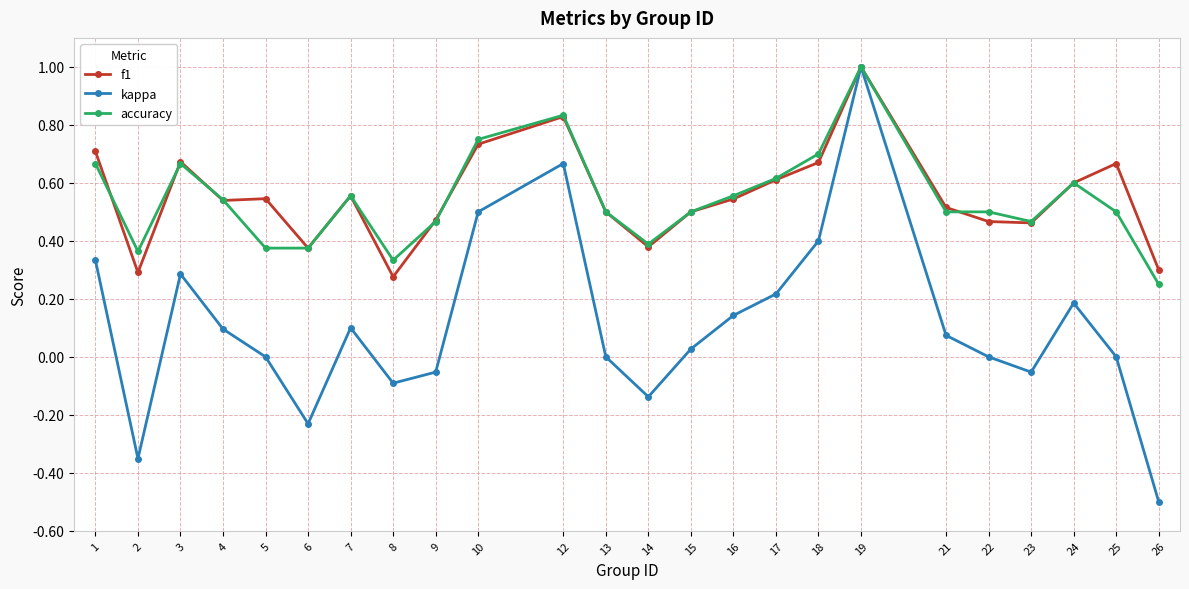

Which series changed the most between 9 and 19?

kappa